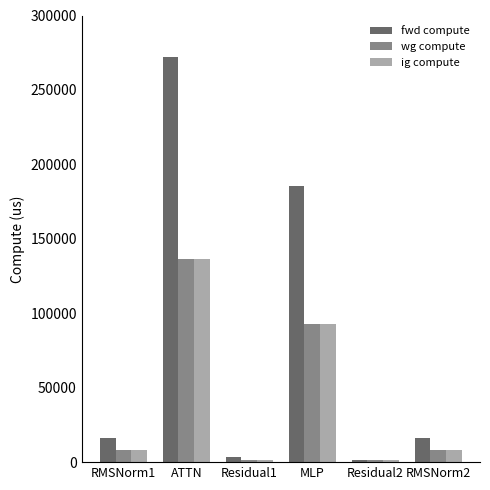

Count the number of categories in the chart.

6